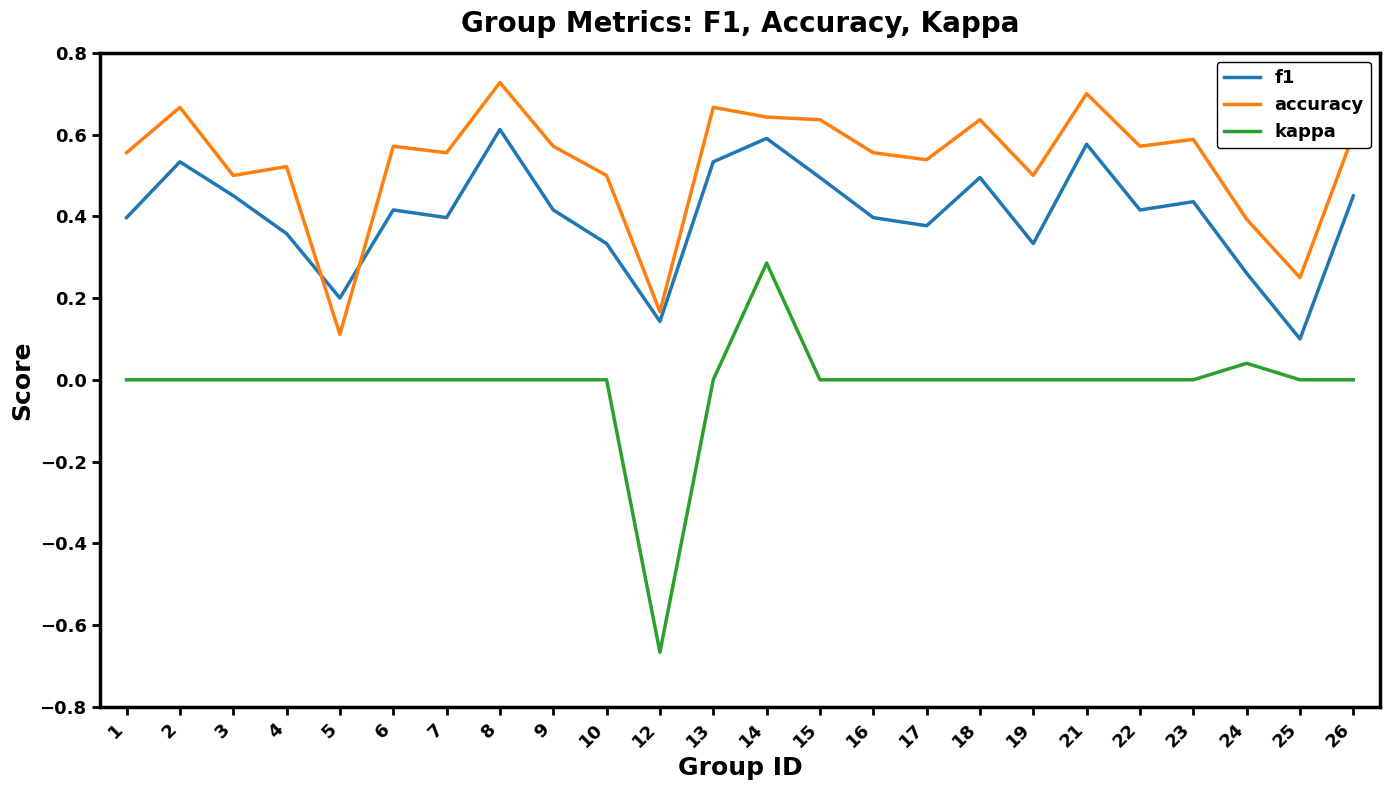

What are all the series names shown in the legend?

f1, accuracy, kappa